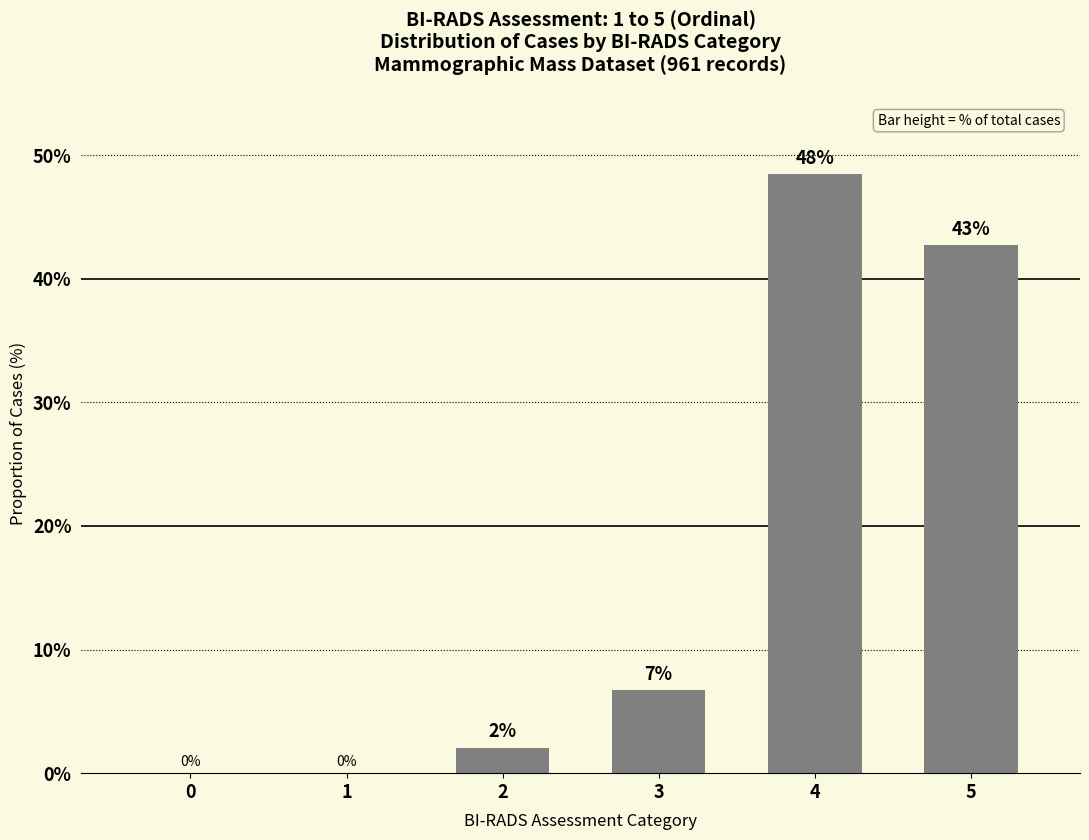

Reading right to left, transcribe all the data shown in this chart.

42.7	48.4	6.7	2.1	0.0	0.0